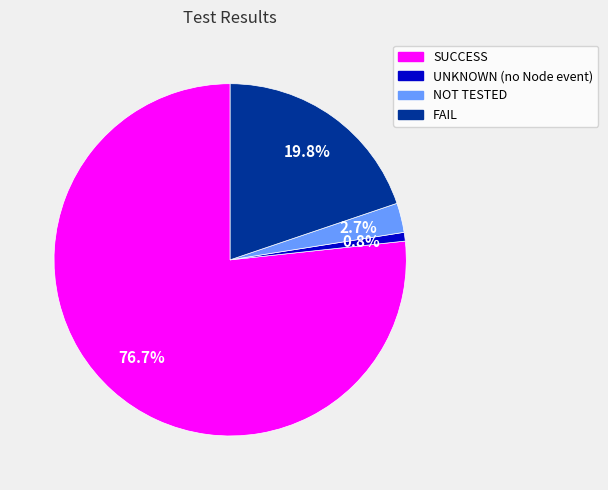

To the nearest percent, what percentage of the pie is FAIL?

20%